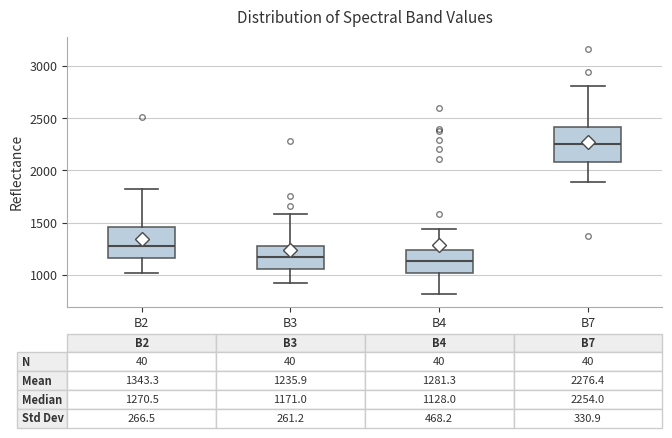

Which box's median line is the highest?

B7